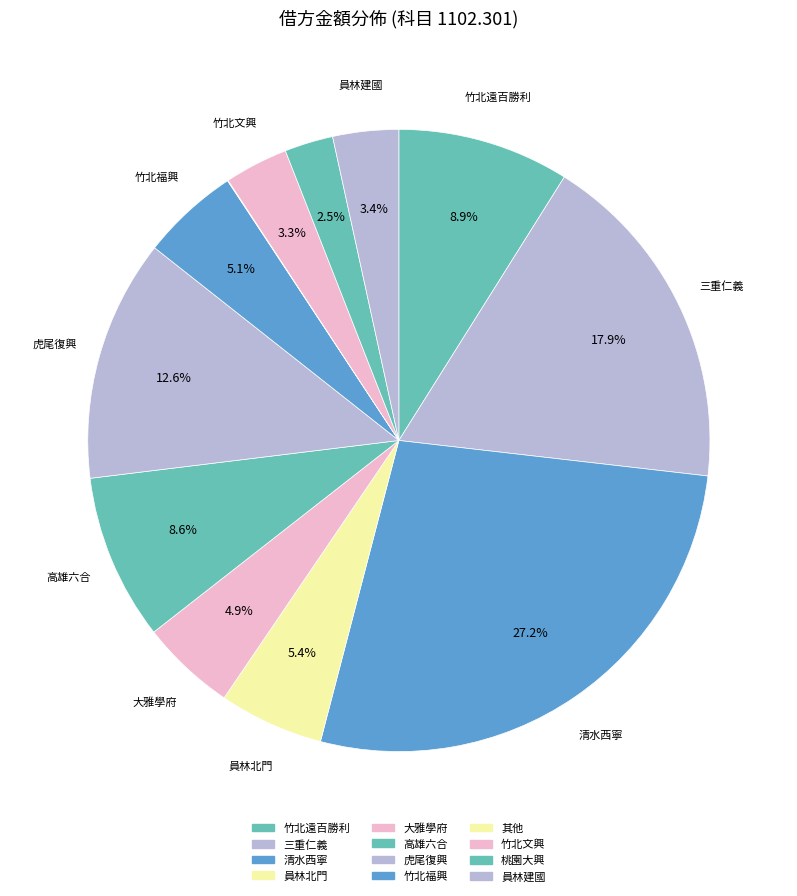

Does any single category account for the majority?

No